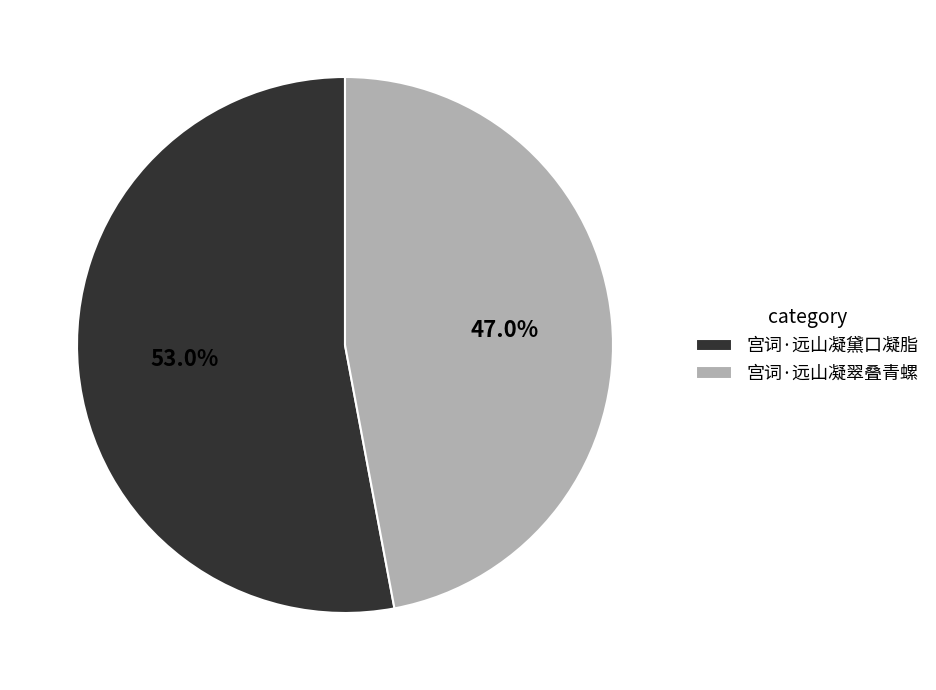

Between 宫词·远山凝翠叠青螺 and 宫词·远山凝黛口凝脂, which is larger?

宫词·远山凝黛口凝脂